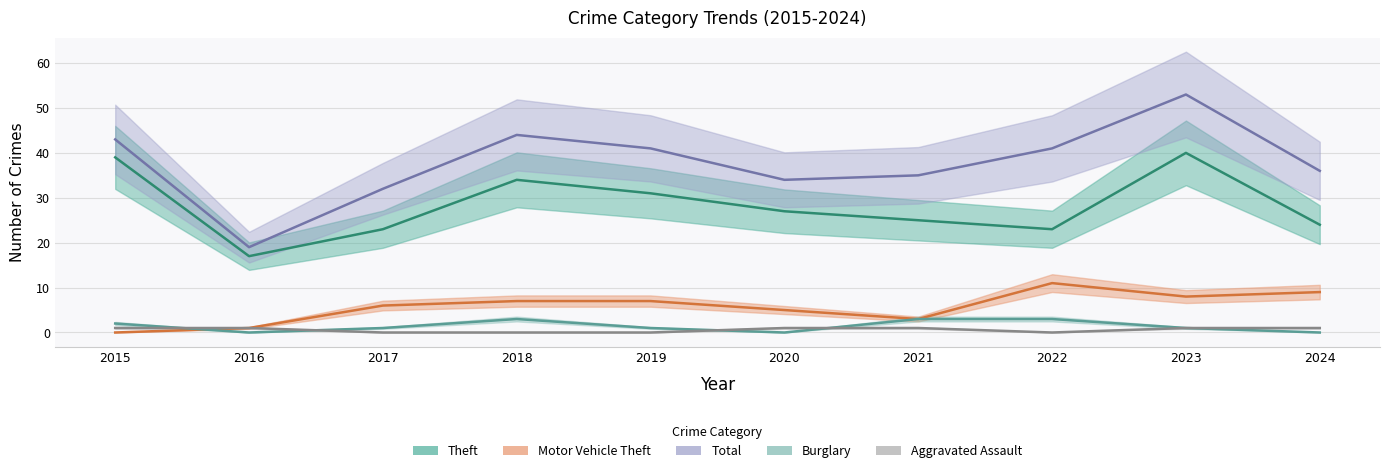

What is the maximum value for Theft?

40